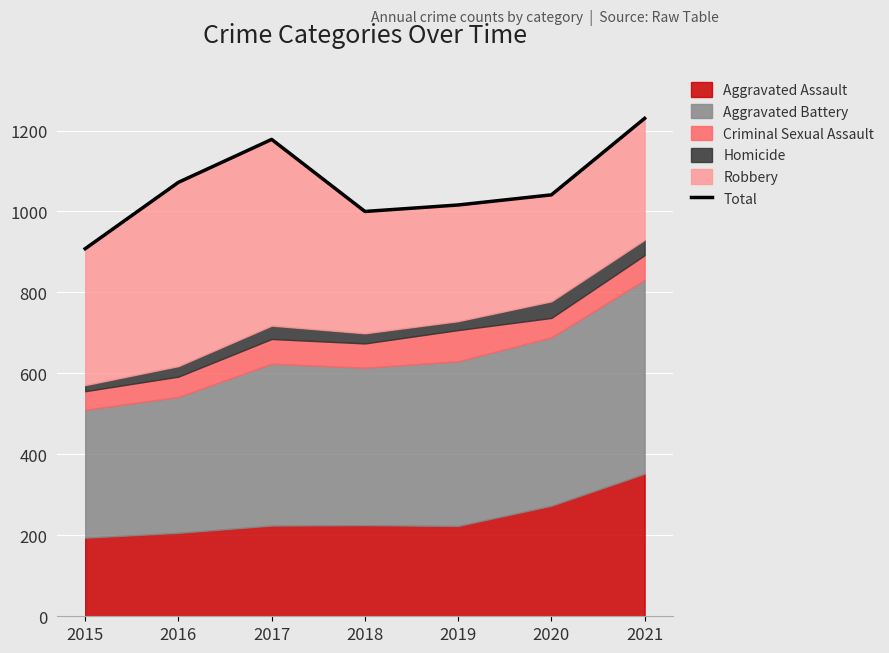

Does the chart display data point markers on the line(s)?

No